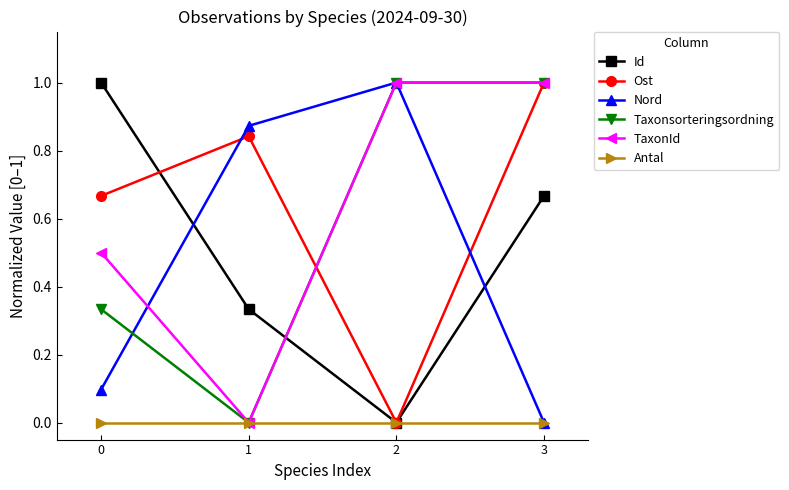

Where is the first local minimum for Taxonsorteringsordning?

1